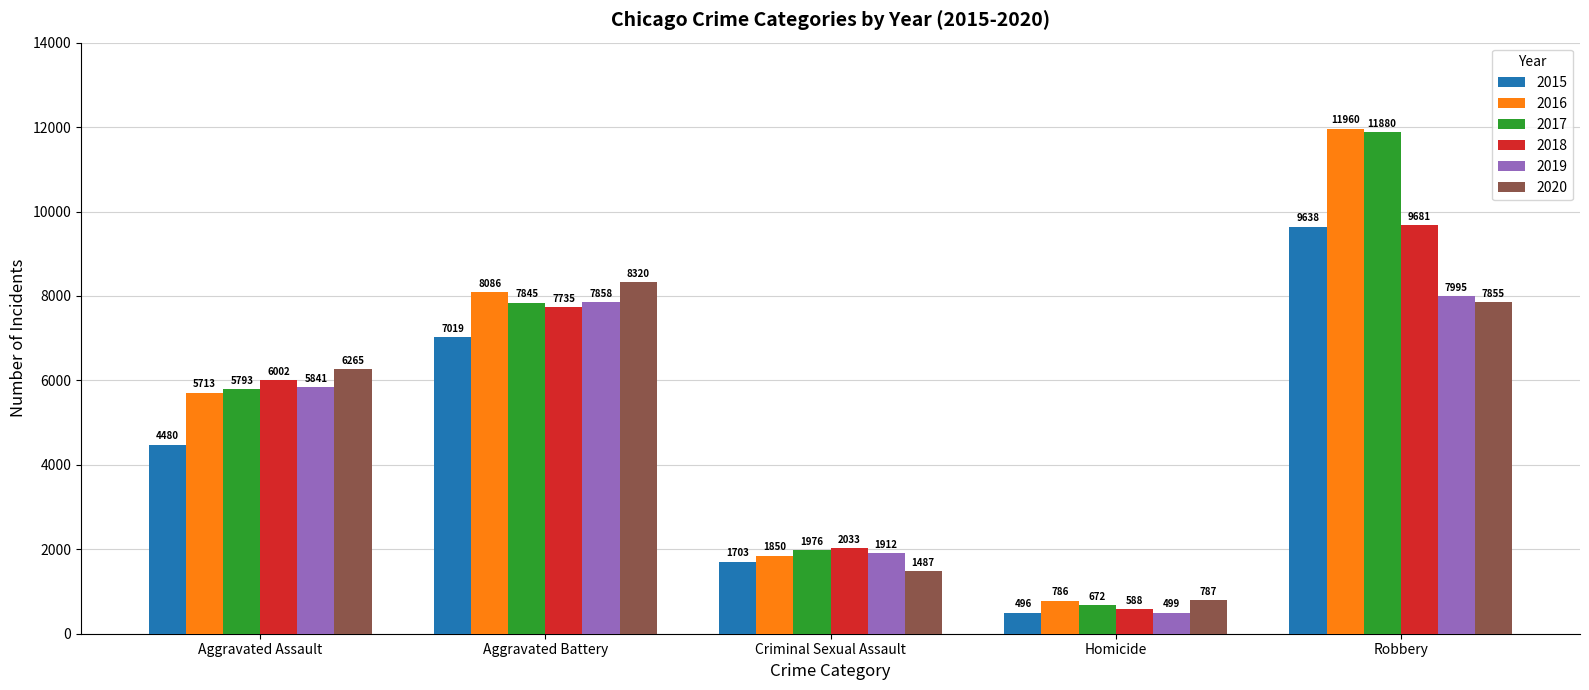

Which label corresponds to the largest value in the chart?

Robbery